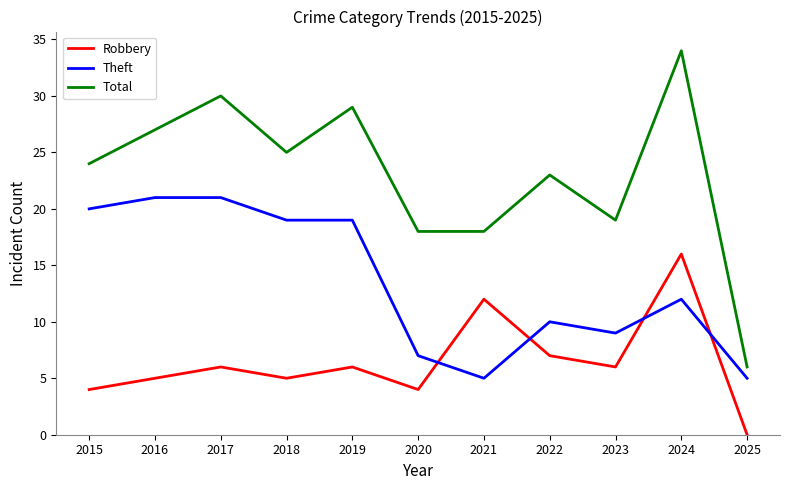

Where is the first local maximum for Robbery?

2017